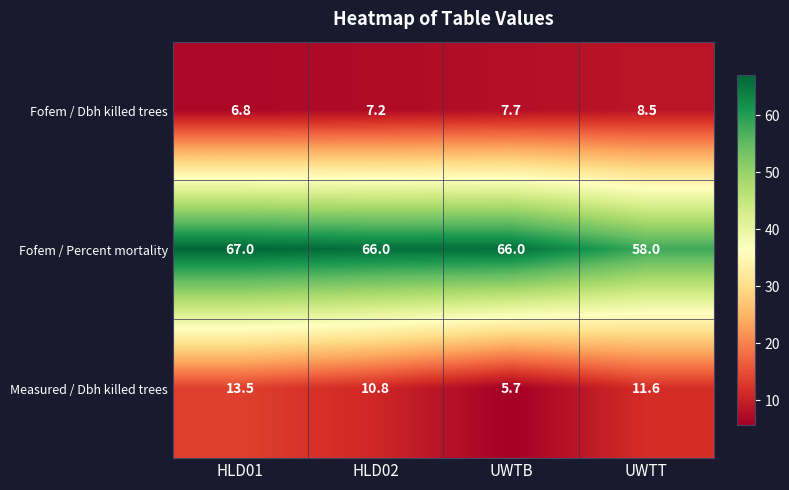

At which label is Fofem / Dbh killed trees closest to 7?

HLD01